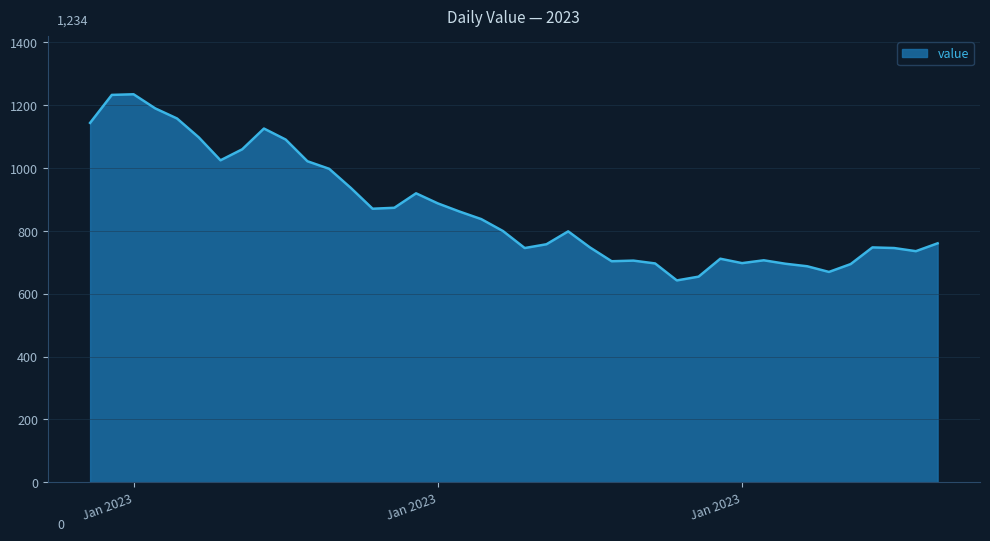

What is the maximum value shown in the chart?

1234